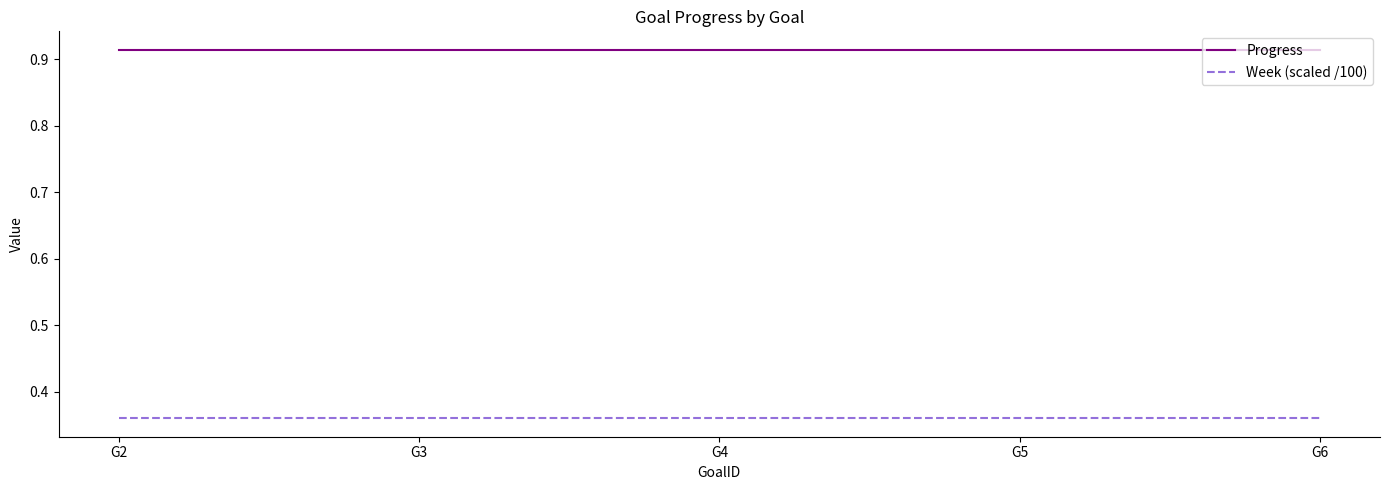

What is the difference between the highest and lowest values at G4?

0.6